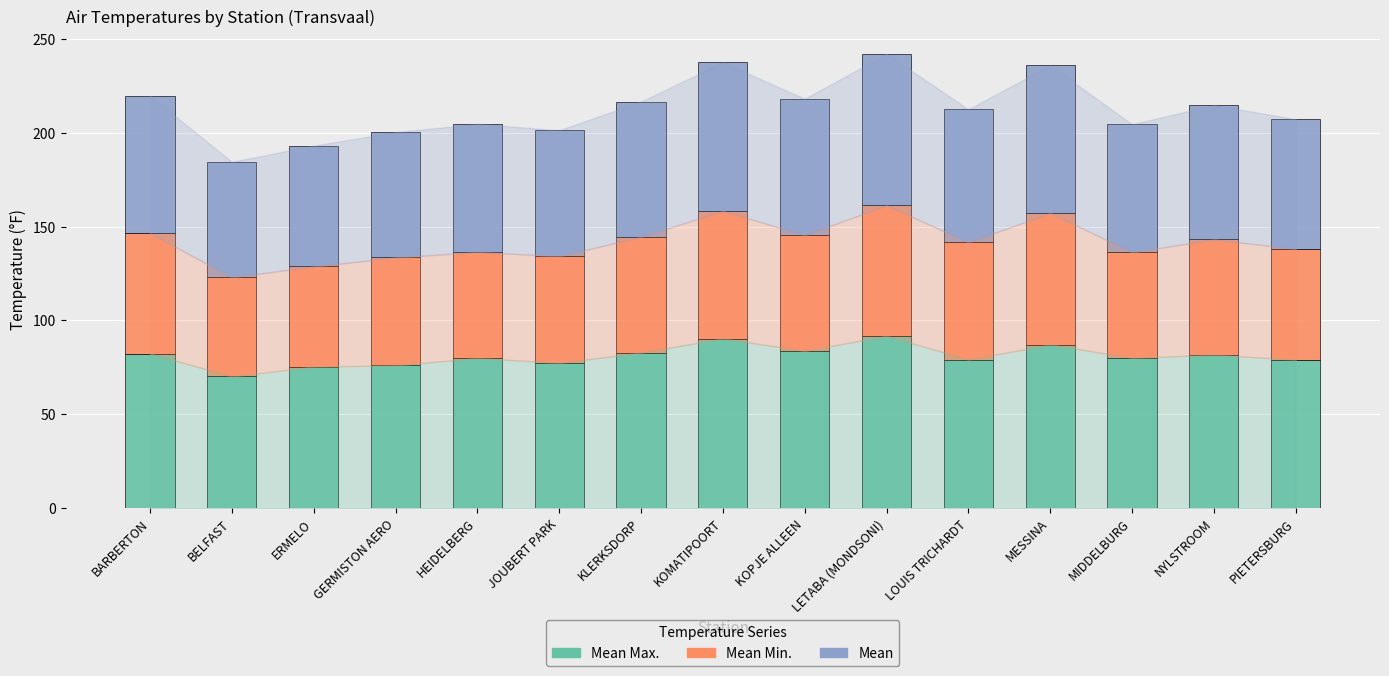

What is the total value across all series at PIETERSBURG?

207.3